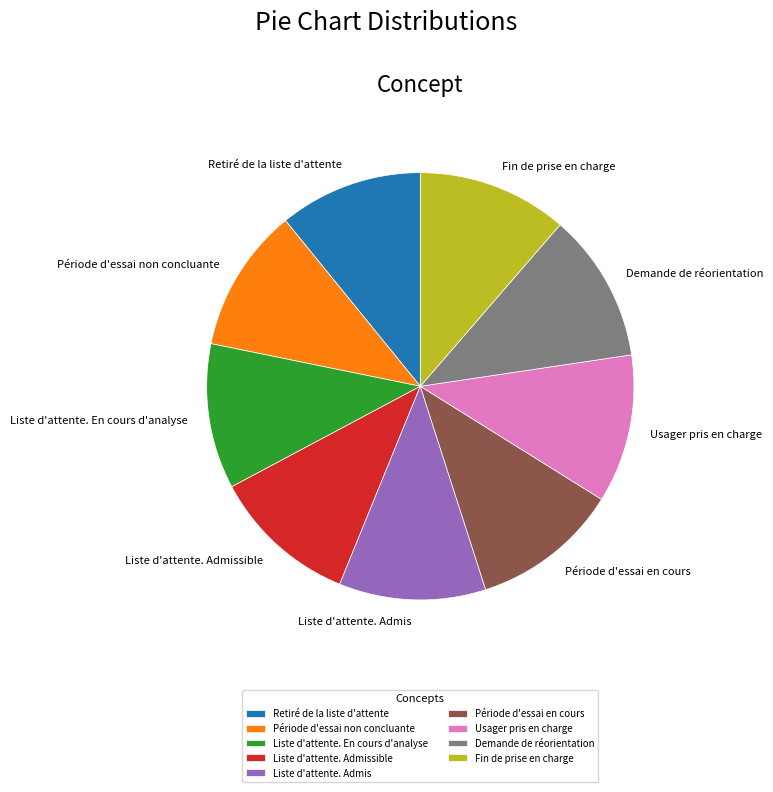

Count the number of slices in the pie.

9